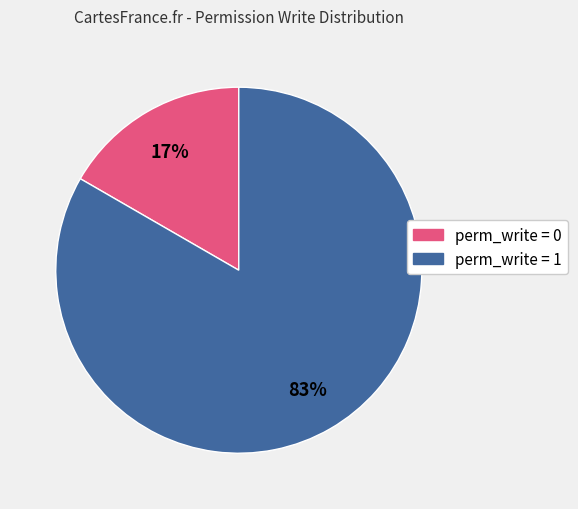

To the nearest percent, what percentage of the pie is perm_write = 0?

17%